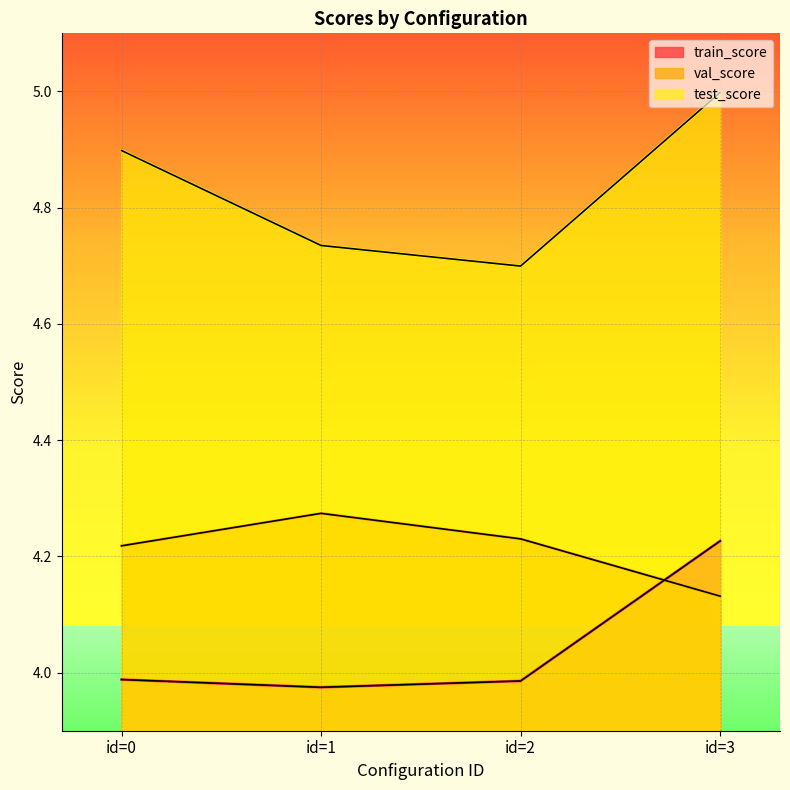

How many lines are shown in the chart?

3